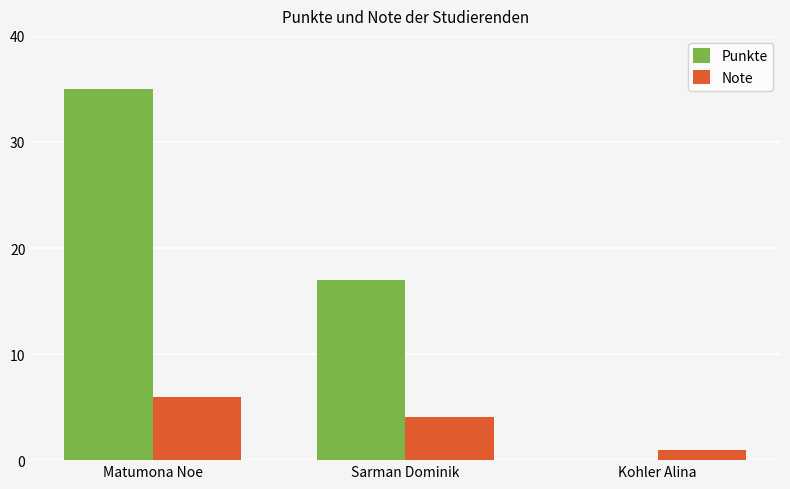

Which category has the highest value across all series?

Matumona Noe